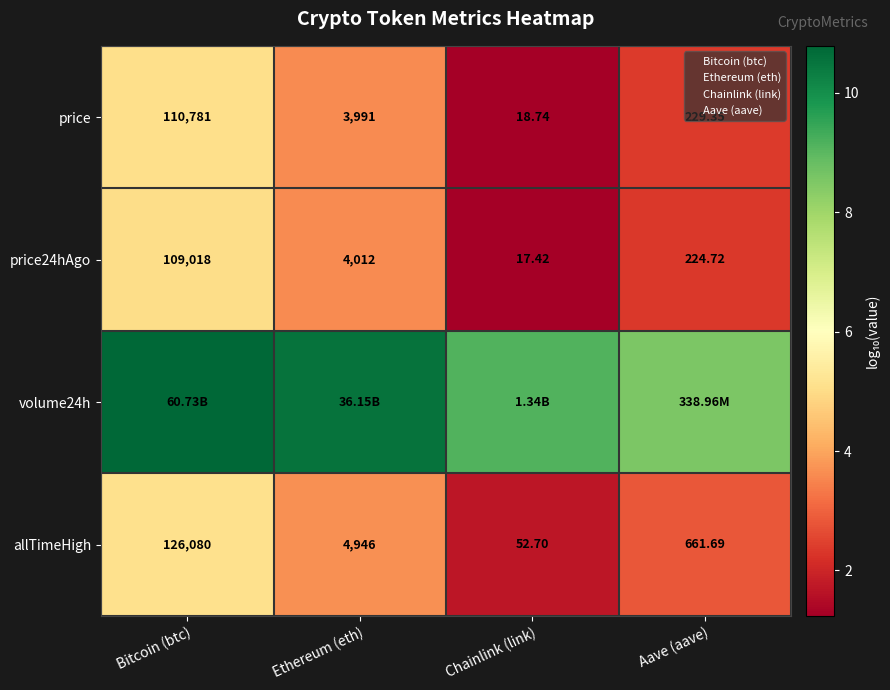

At which label is price closest to 55399?

Ethereum (eth)